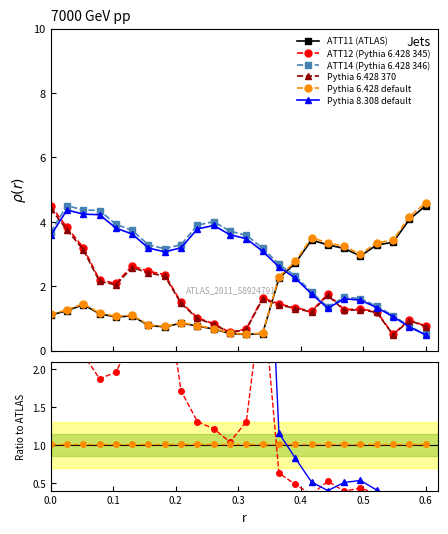

What is the difference between the second highest and second lowest values in the ATT12 series?

3.3